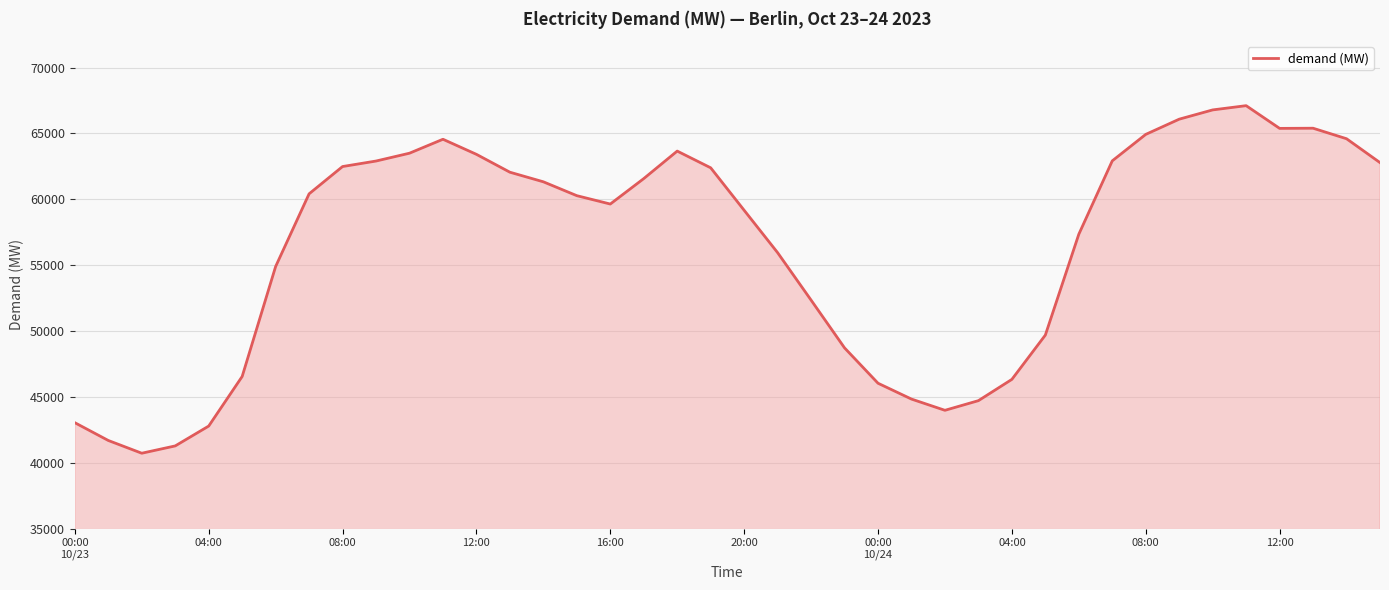

What is the difference between the maximum and minimum values?

26382.5